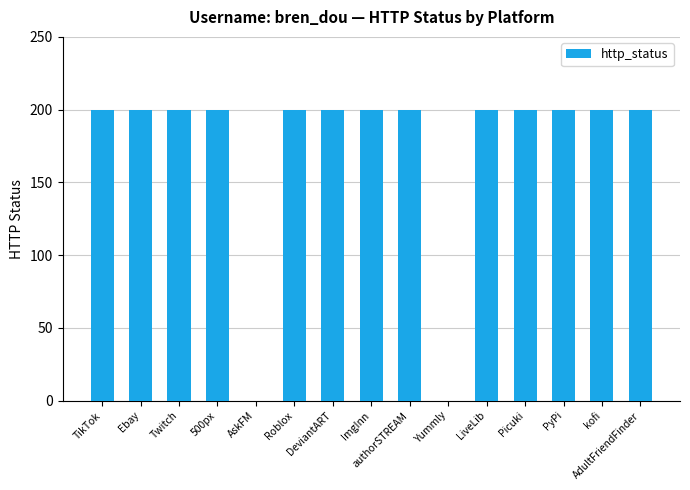

What is the maximum value shown in the chart?

200